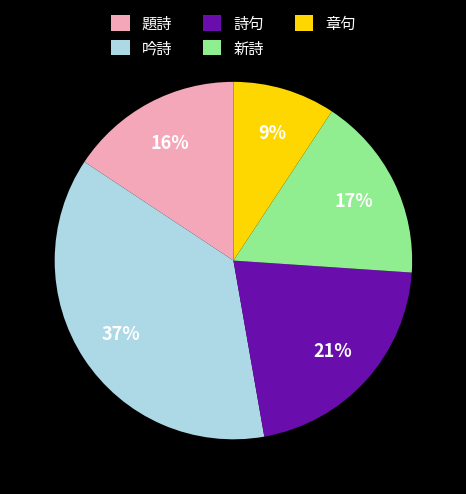

Rank the categories by value from highest to lowest.

吟詩, 詩句, 新詩, 題詩, 章句